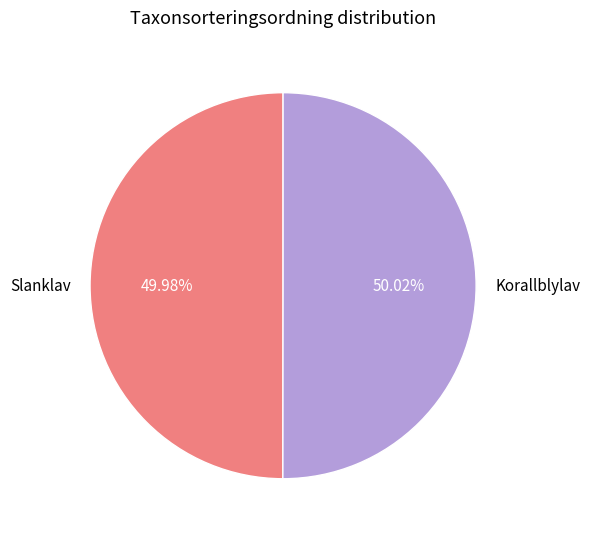

How many segments does this pie chart have?

2